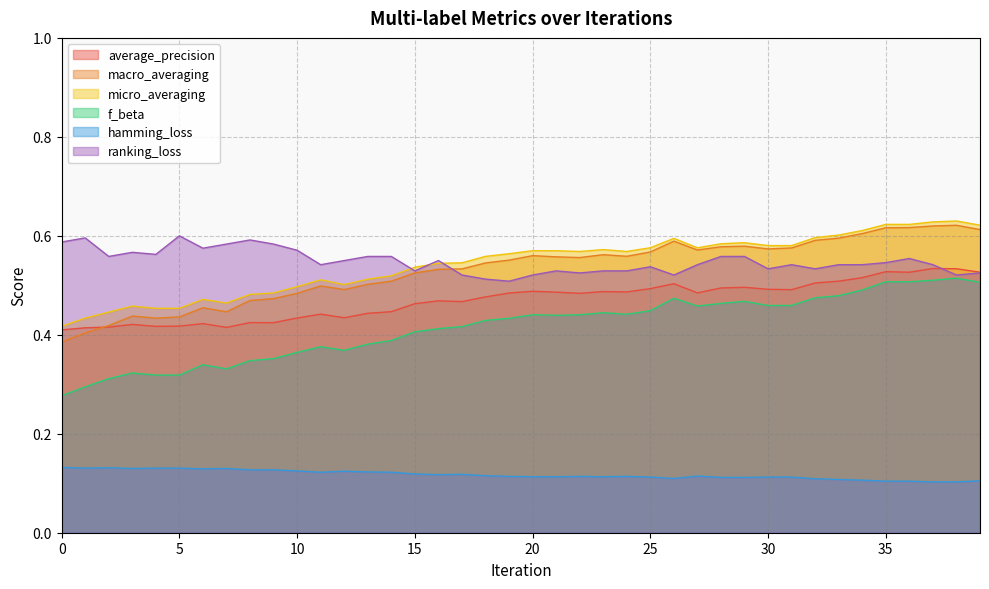

What is the value of the micro_averaging point at the 5th from the left?

0.5